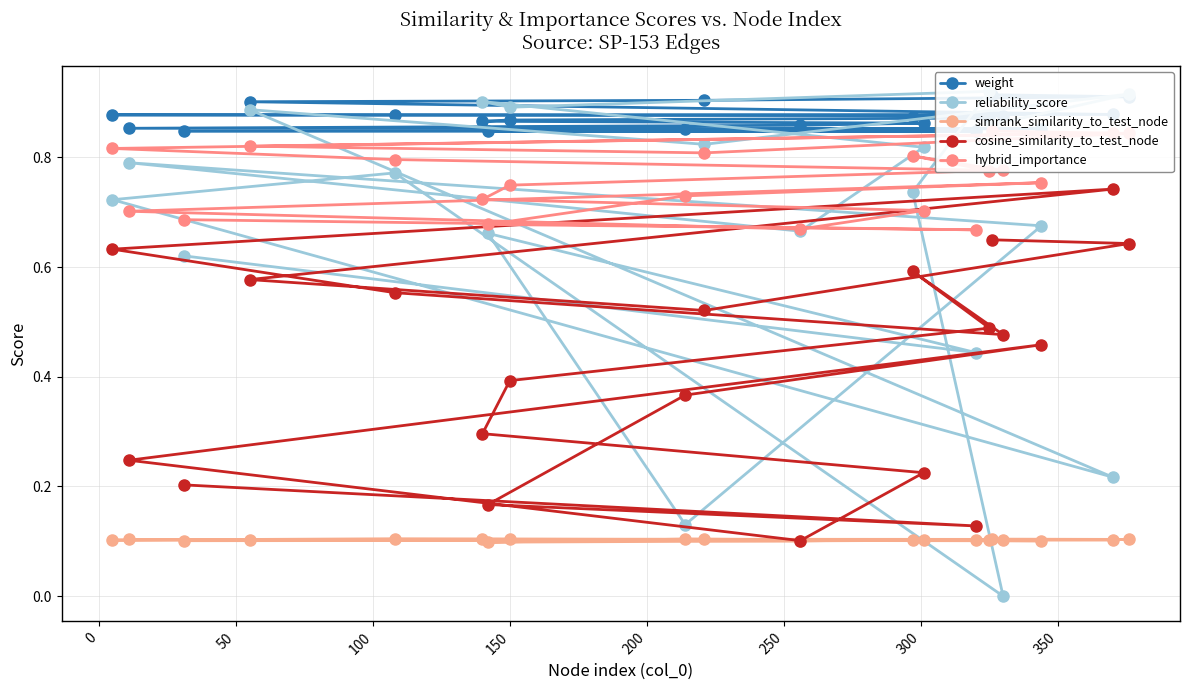

How many simrank_similarity_to_test_node values are between 0 and 1?

20